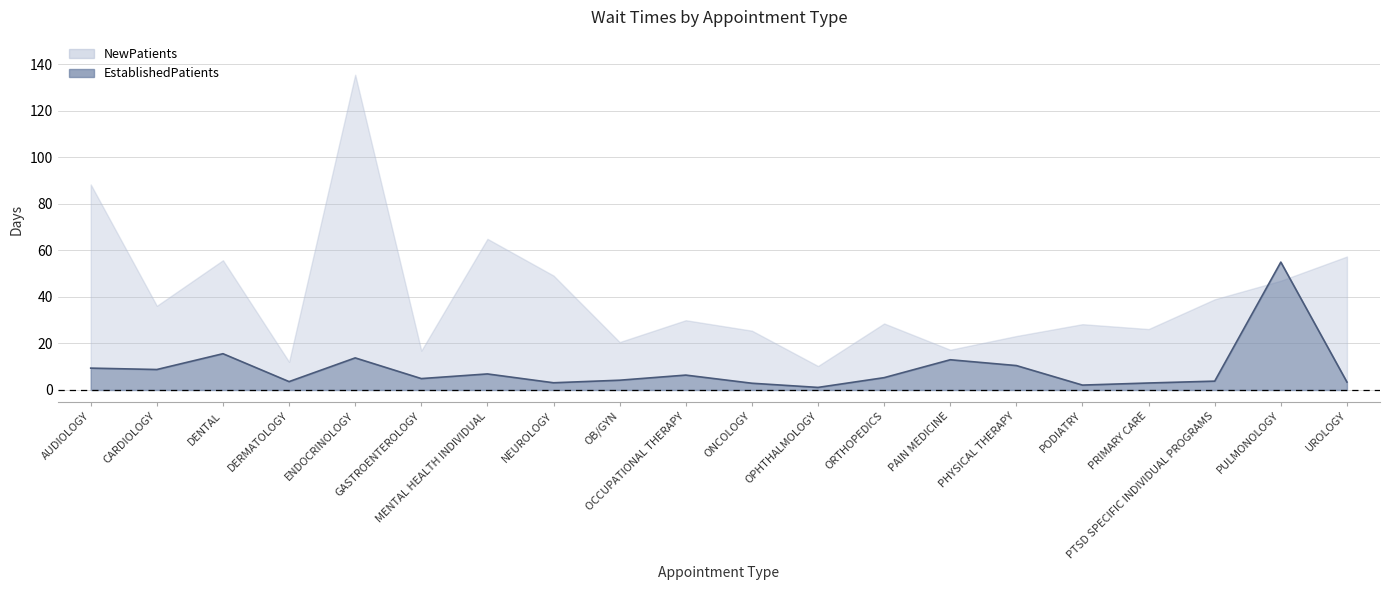

What is the change in value from PAIN MEDICINE to PTSD SPECIFIC INDIVIDUAL PROGRAMS?

-9.2